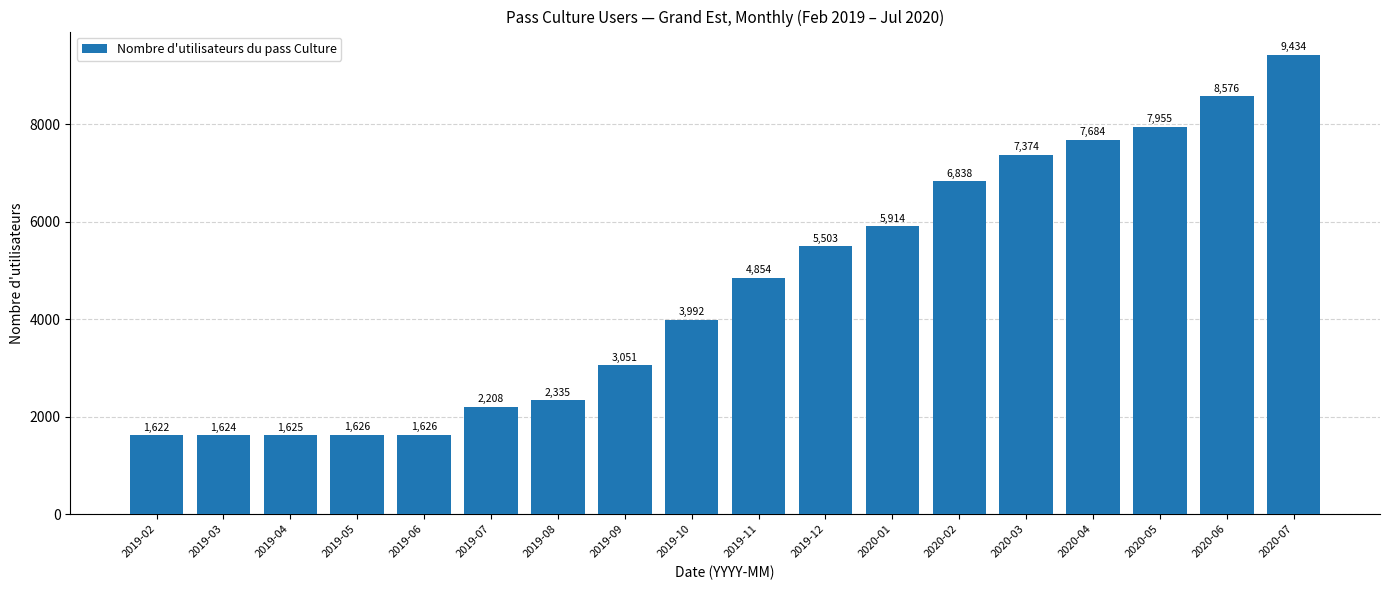

Does the chart contain stacked bars?

No